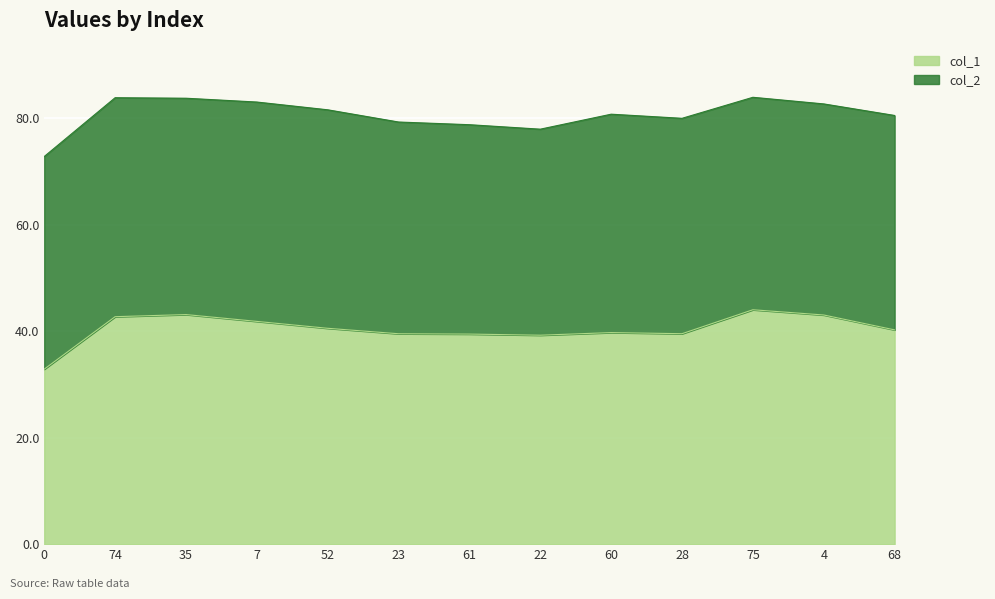

Does the chart display data point markers on the line(s)?

No